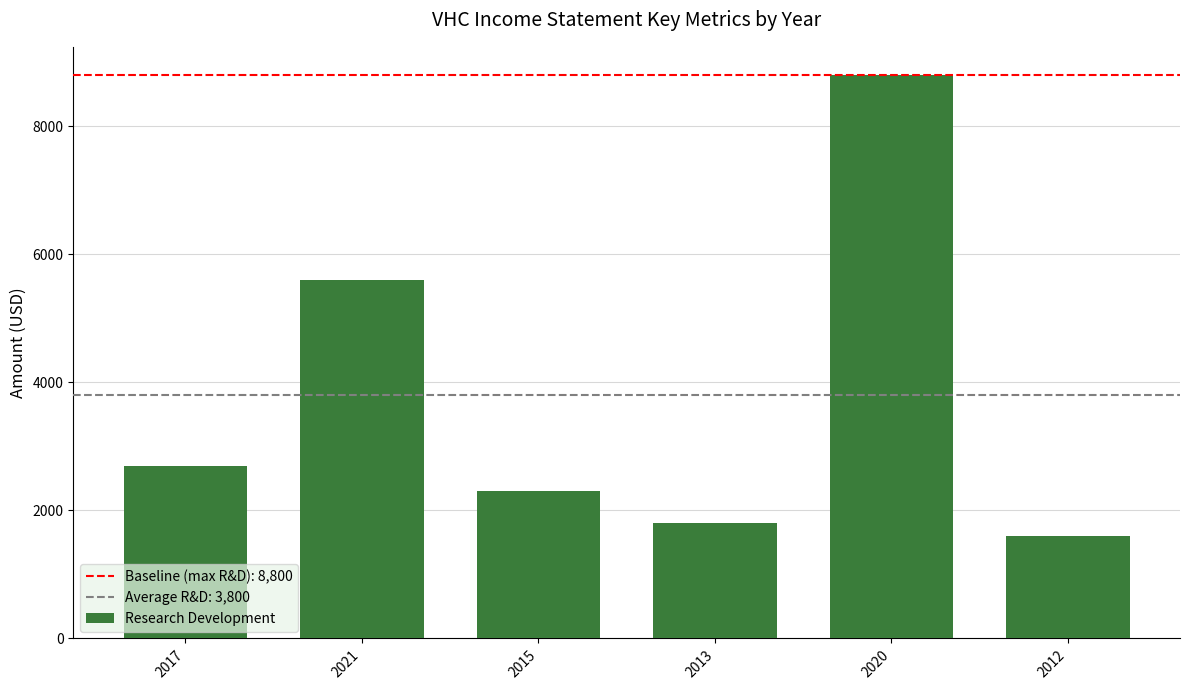

Does the chart contain stacked bars?

No